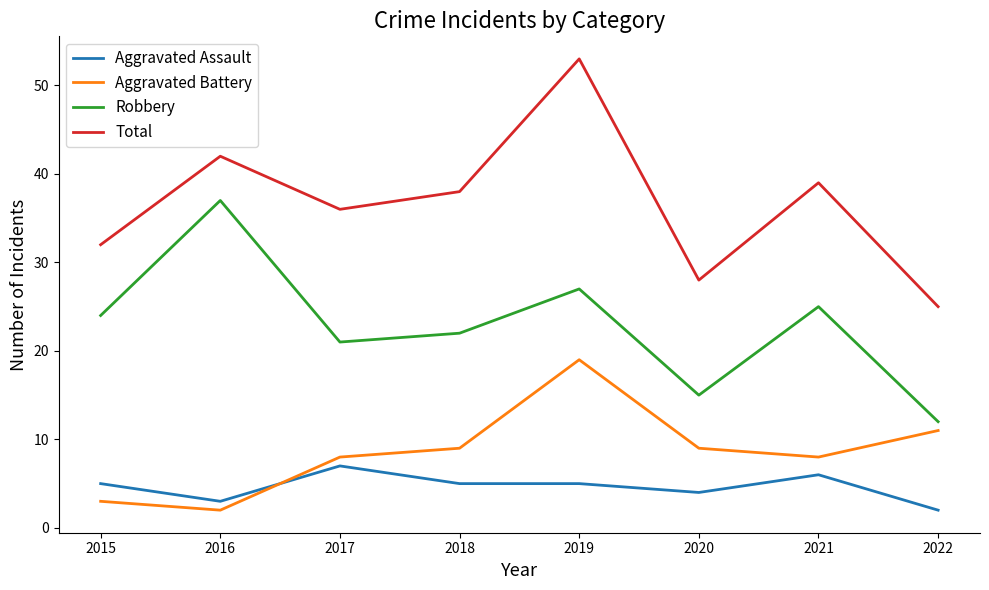

True or false: Total and Robbery intersect in this chart.

False